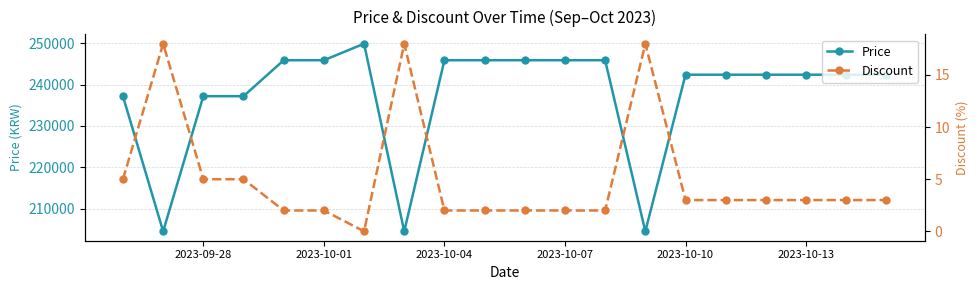

Is this an area chart (filled region under the line)?

No